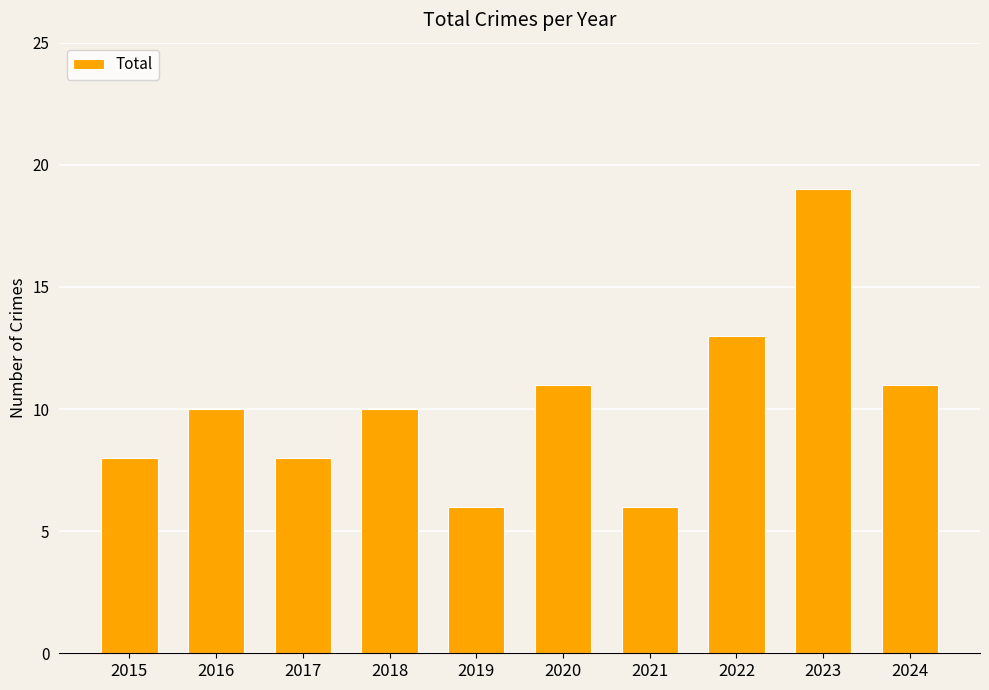

What is the ratio of the value at 2022 to the value at 2024?

1.2